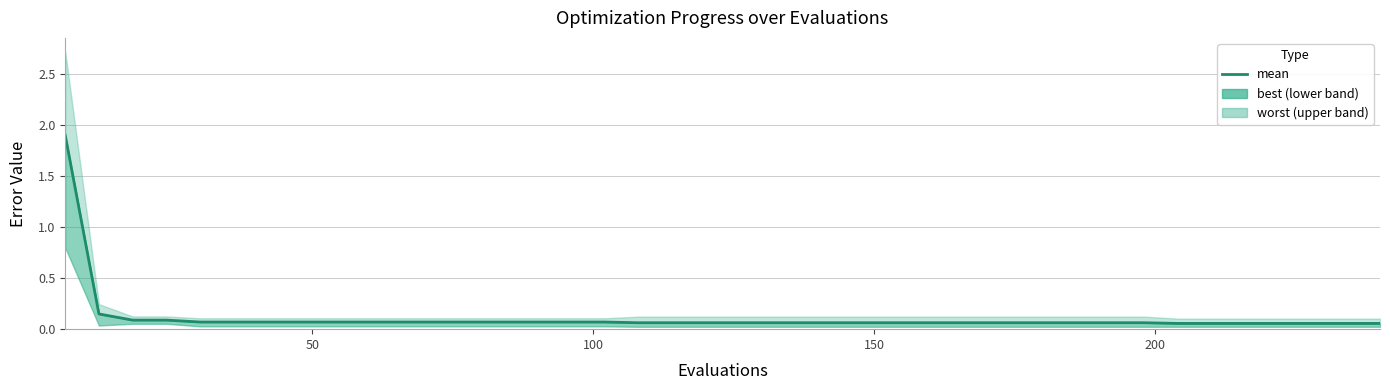

What is the sum of all values?

4.5